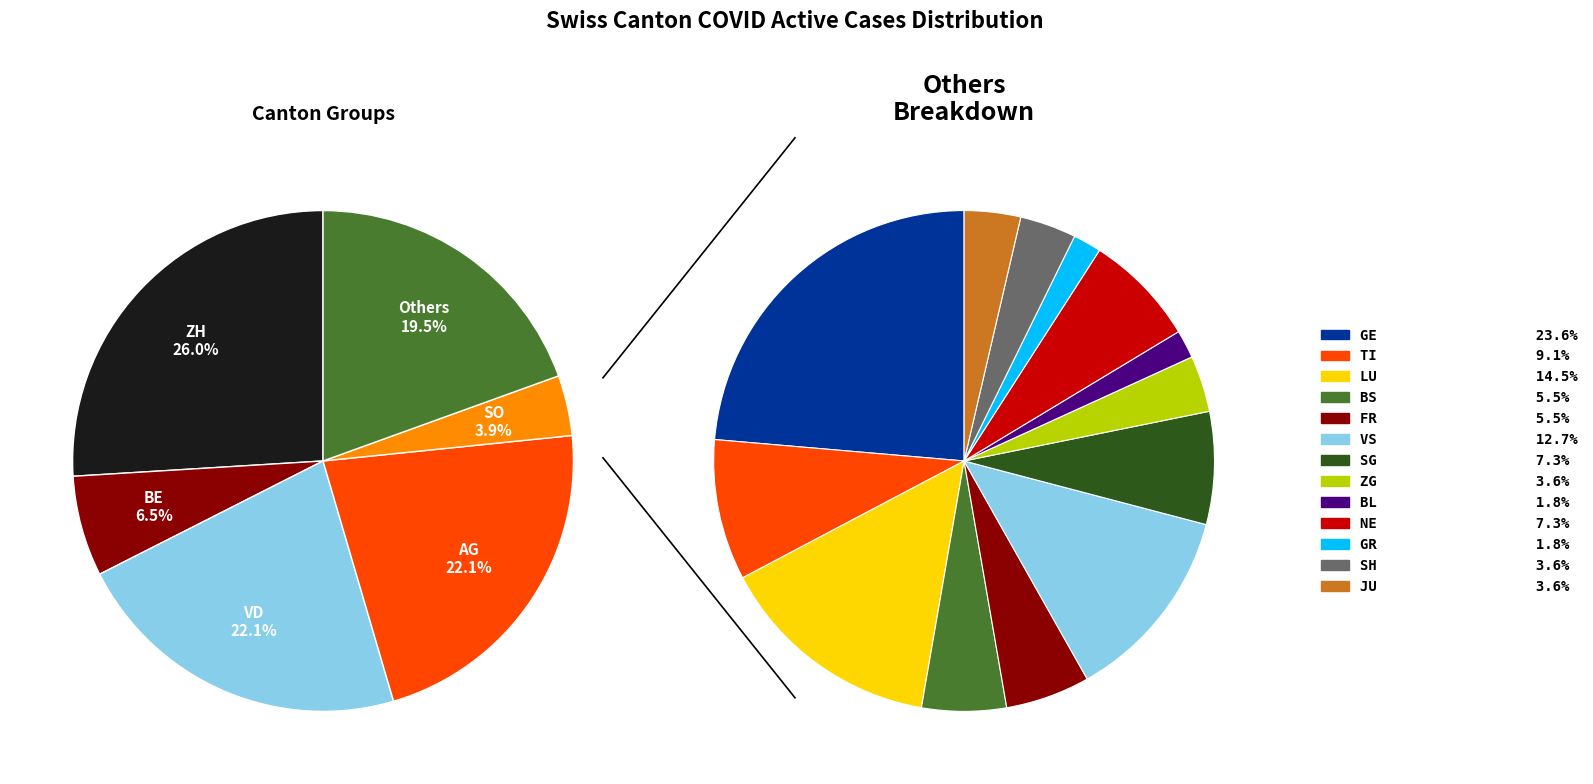

Does 2020-06-13 represent more than half of the total?

No